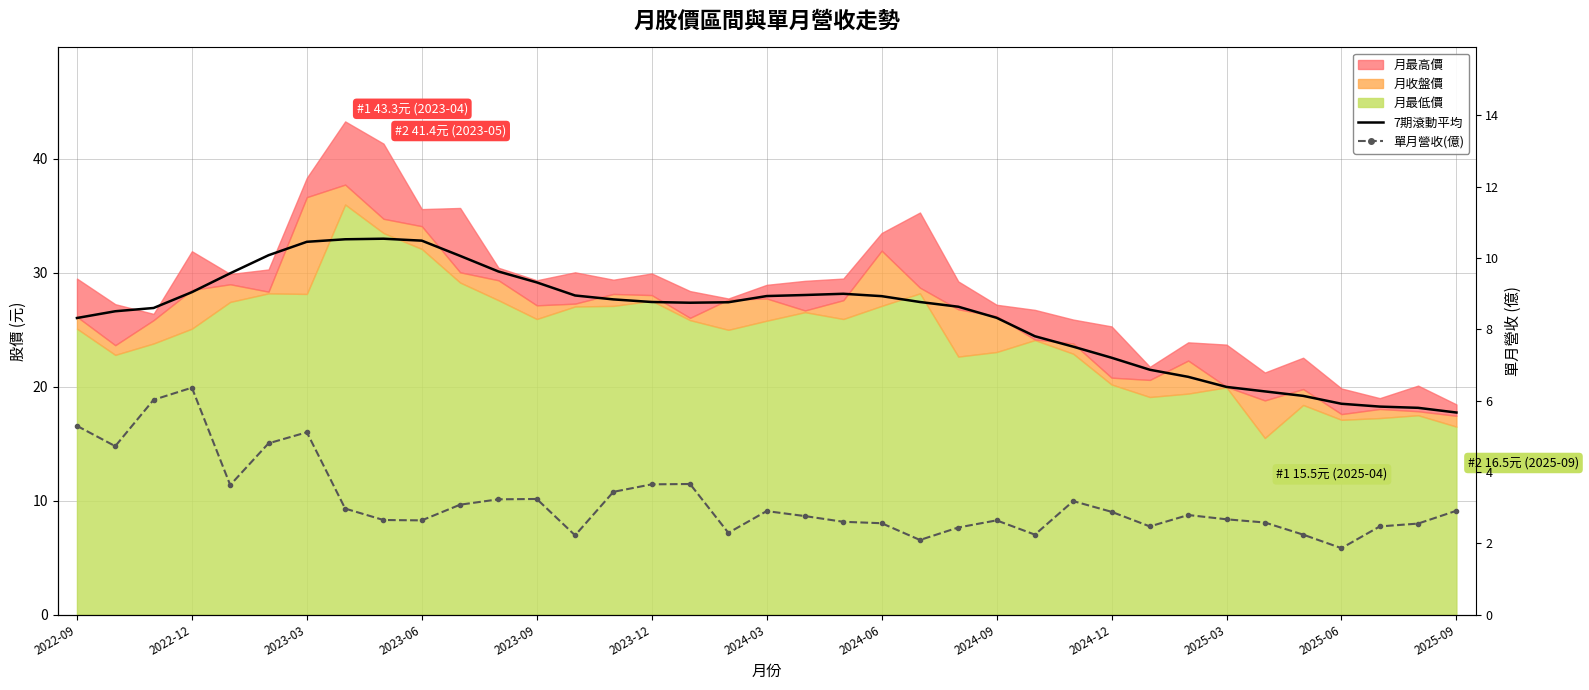

True or false: 單月營收(億) and 7期滾動平均 intersect in this chart.

False